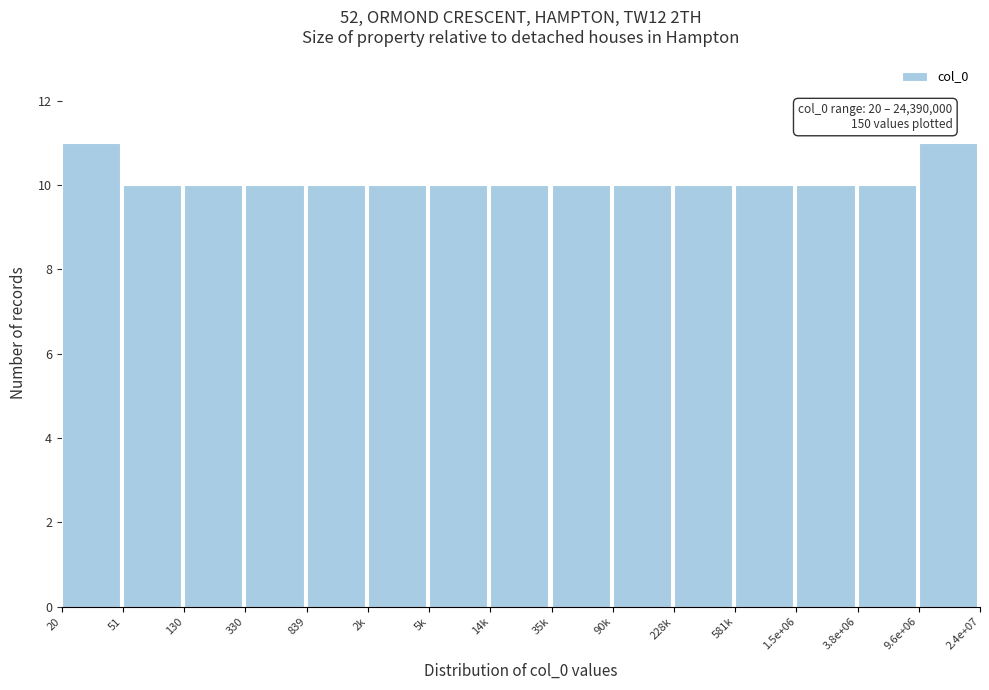

Reading left to right, list all the values displayed in this chart.

11	10	10	10	10	10	10	10	10	10	10	10	10	10	11